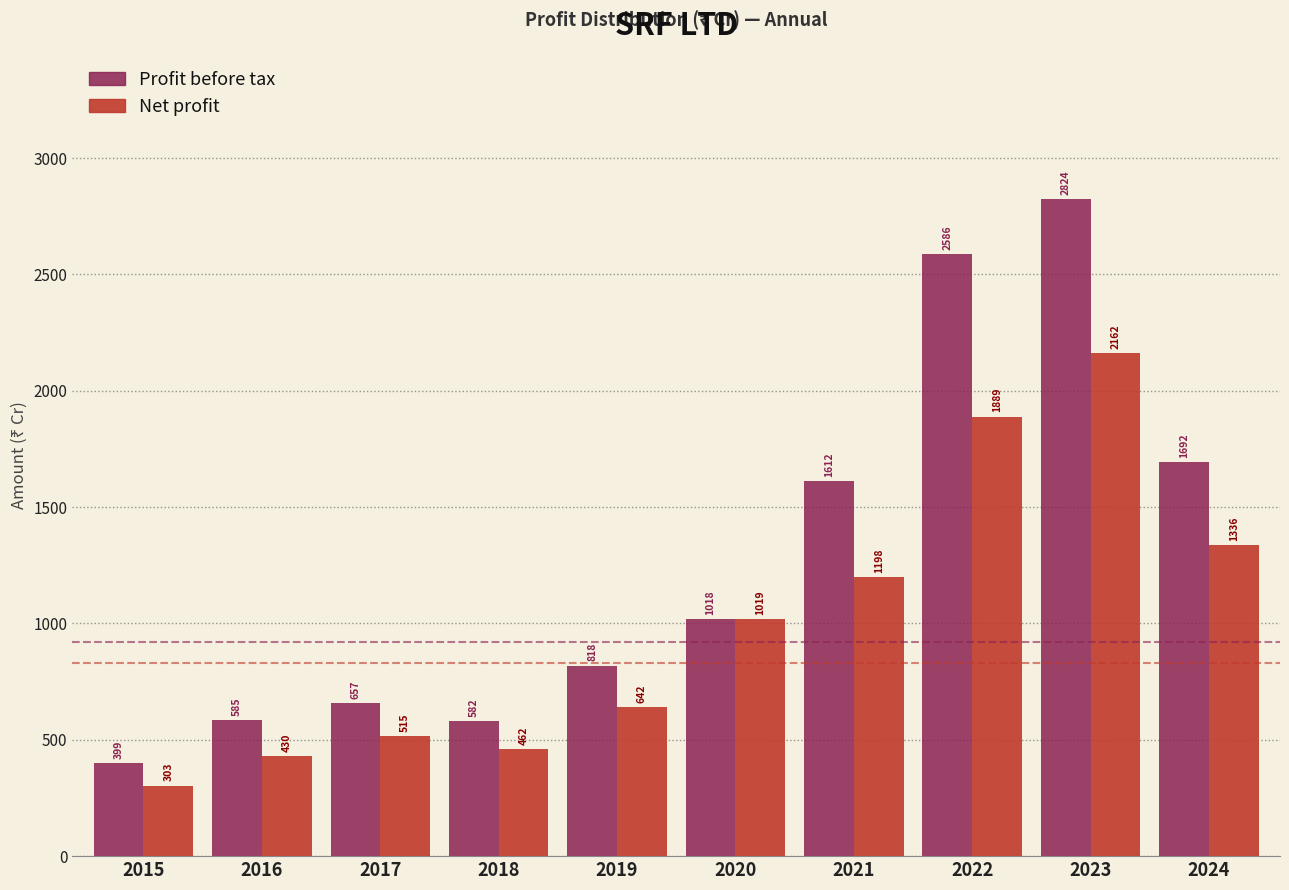

At which label does Profit before tax first exceed 1017?

2020